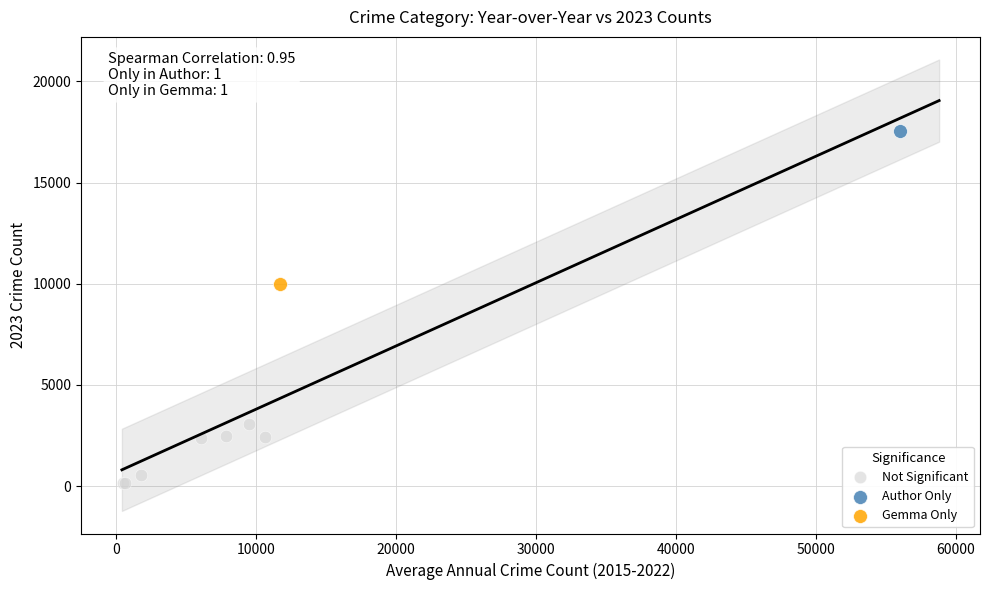

What are all the series names shown in the legend?

Not Significant, Author Only, Gemma Only